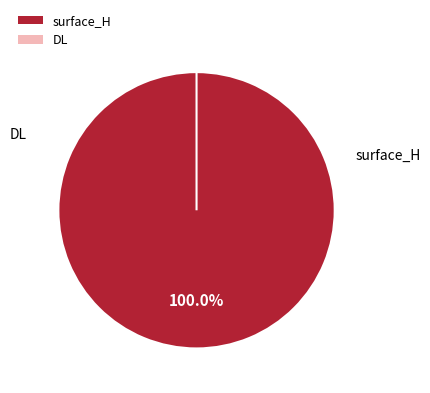

To the nearest percent, what portion does surface_H represent?

100%